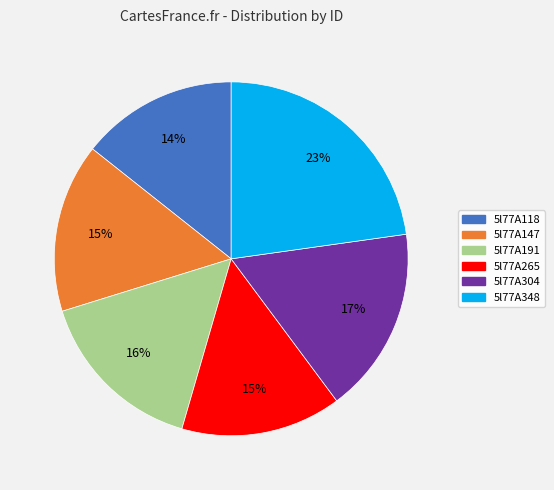

Is there any slice that represents more than half of the pie?

No